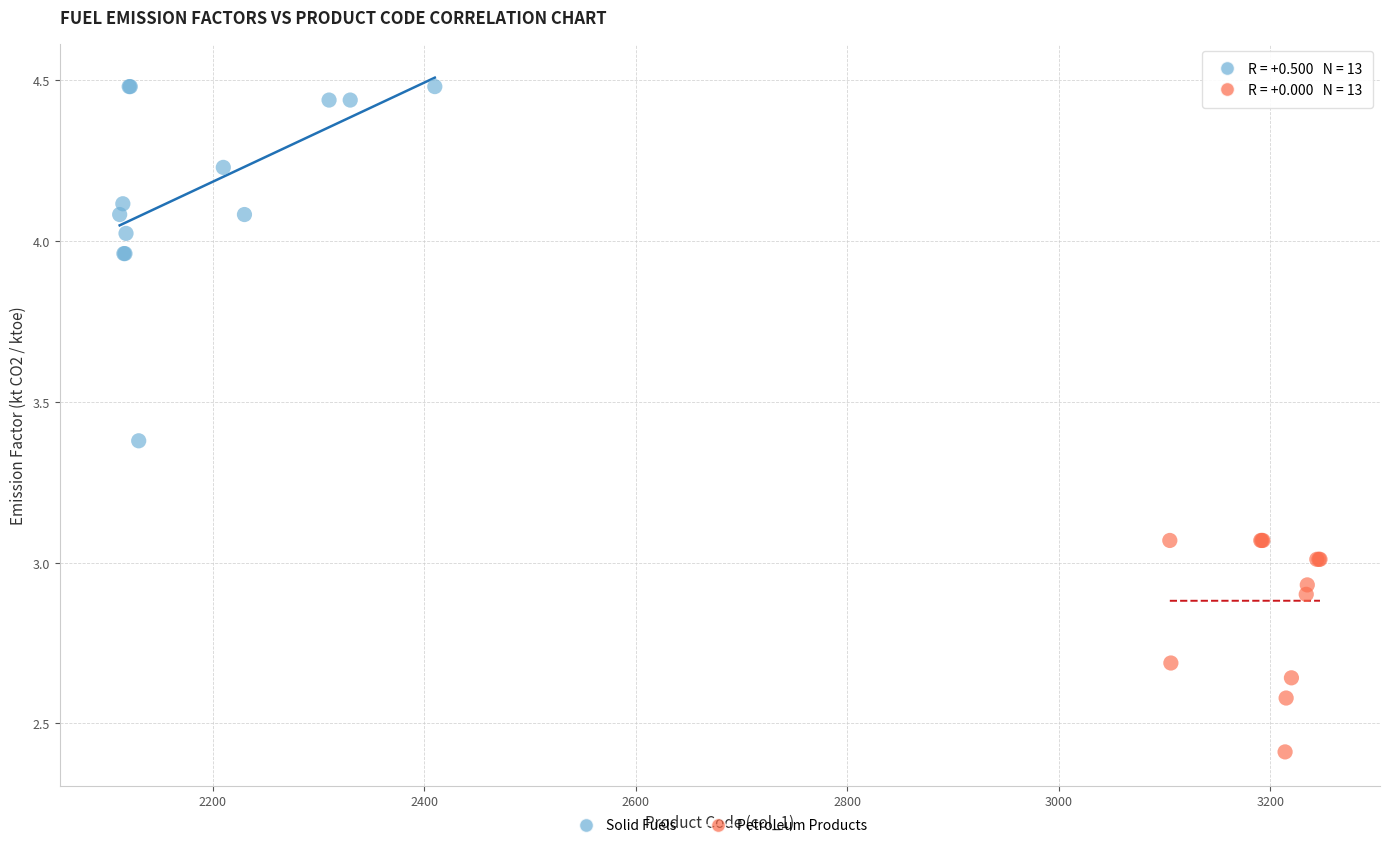

Which series reaches the minimum Y coordinate?

Petroleum Products